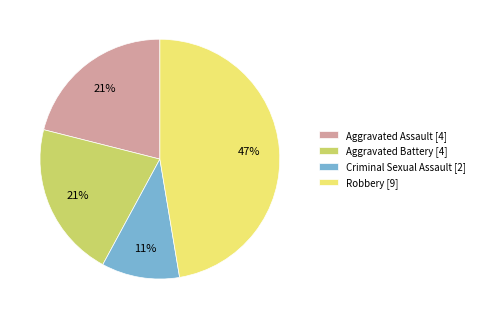

Which category has the smallest portion of the pie?

Criminal Sexual Assault